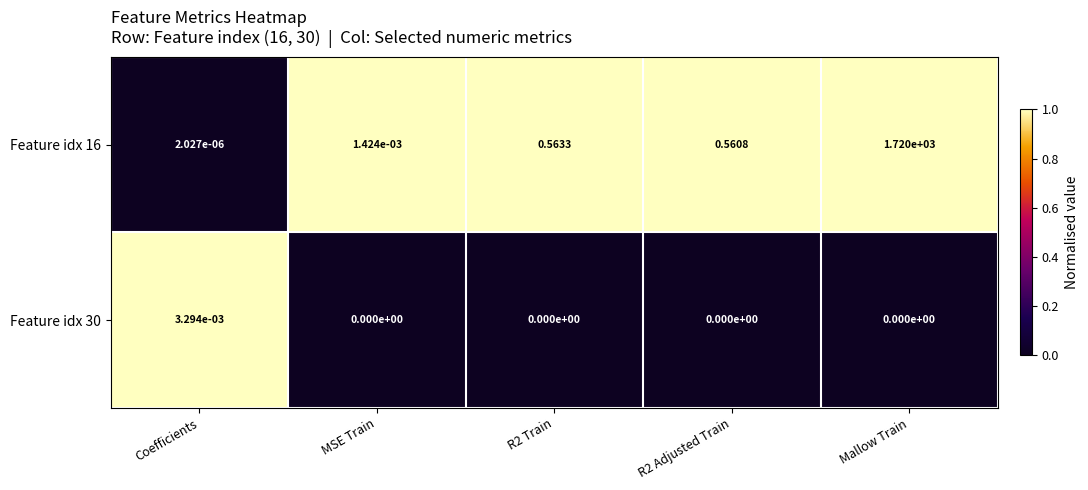

Which series changed the most between MSE Train and R2 Adjusted Train?

Feature idx 16